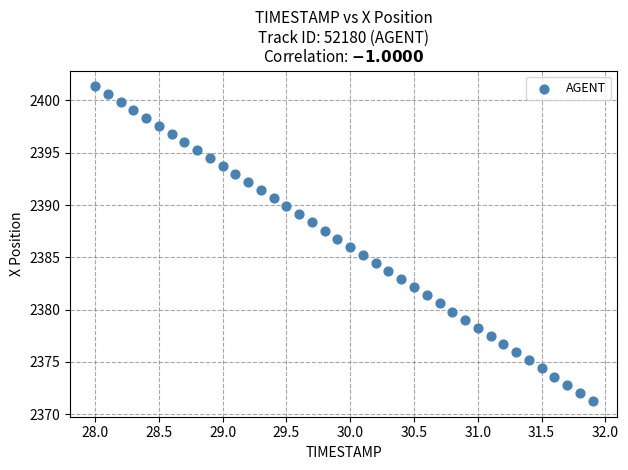

What is the range of X values (max minus min)?

3.9